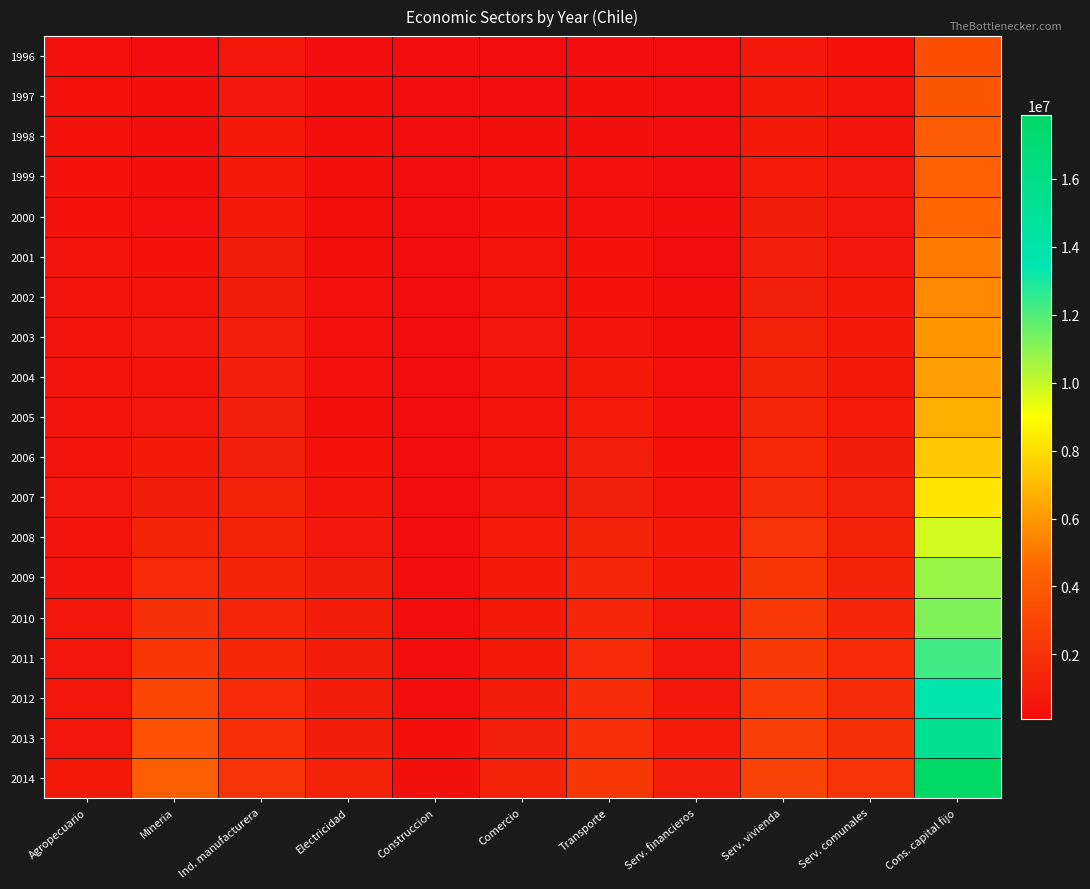

Which series has the largest range (max minus min)?

2014